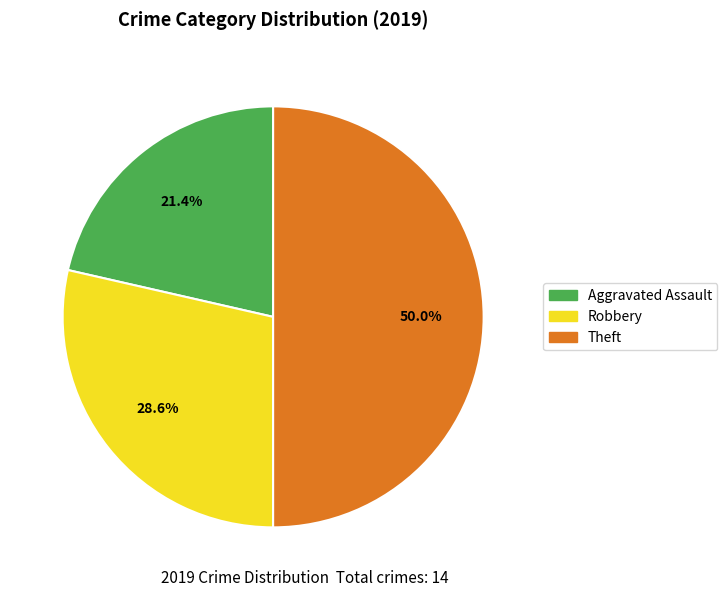

Combined, what portion of the pie is Aggravated Assault and Theft?

71.4%